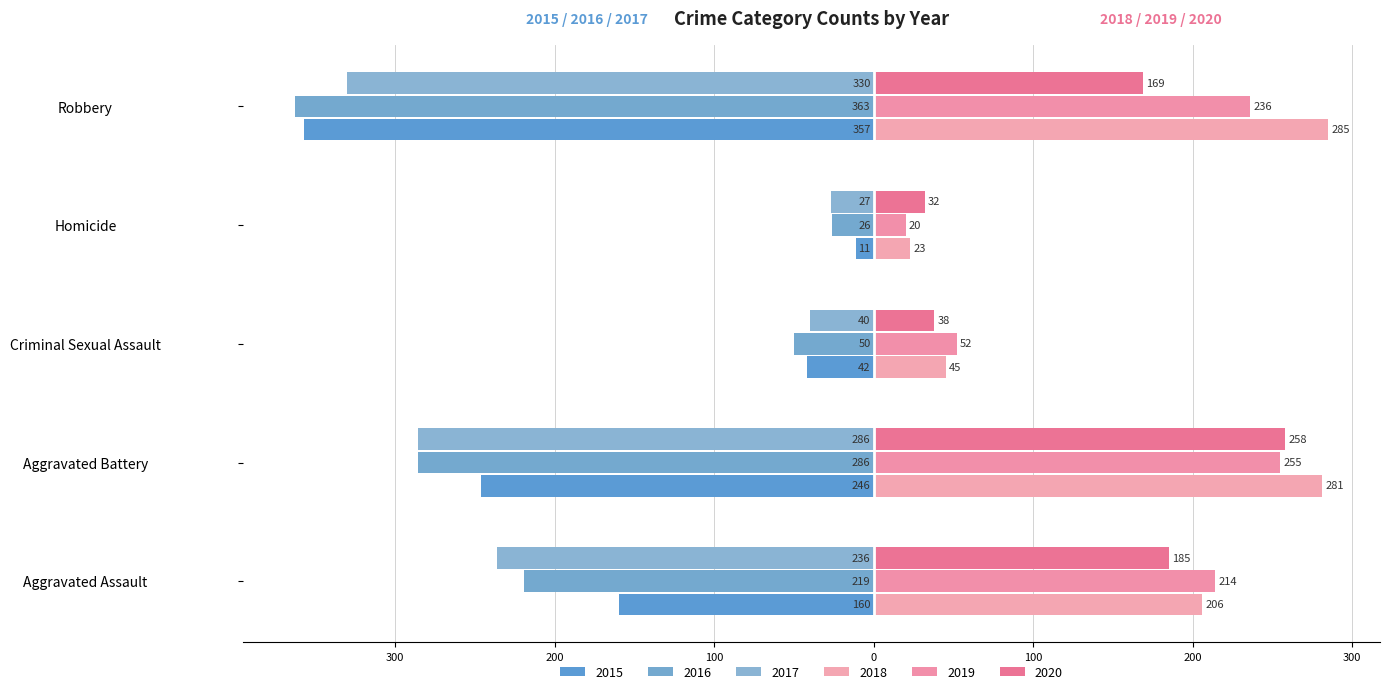

The 2016 series shows -50 at Criminal Sexual Assault. True or false?

True